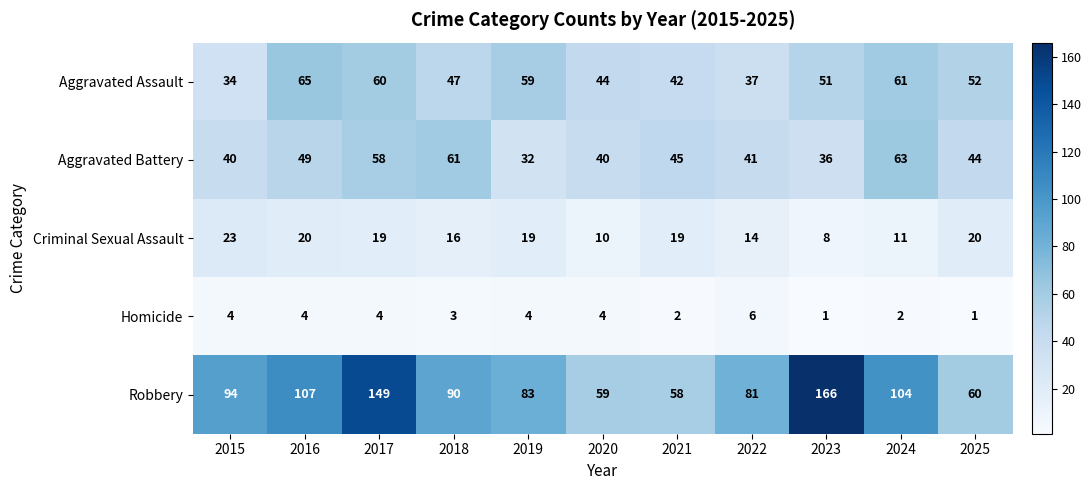

Which series changed the most between 2015 and 2023?

Robbery